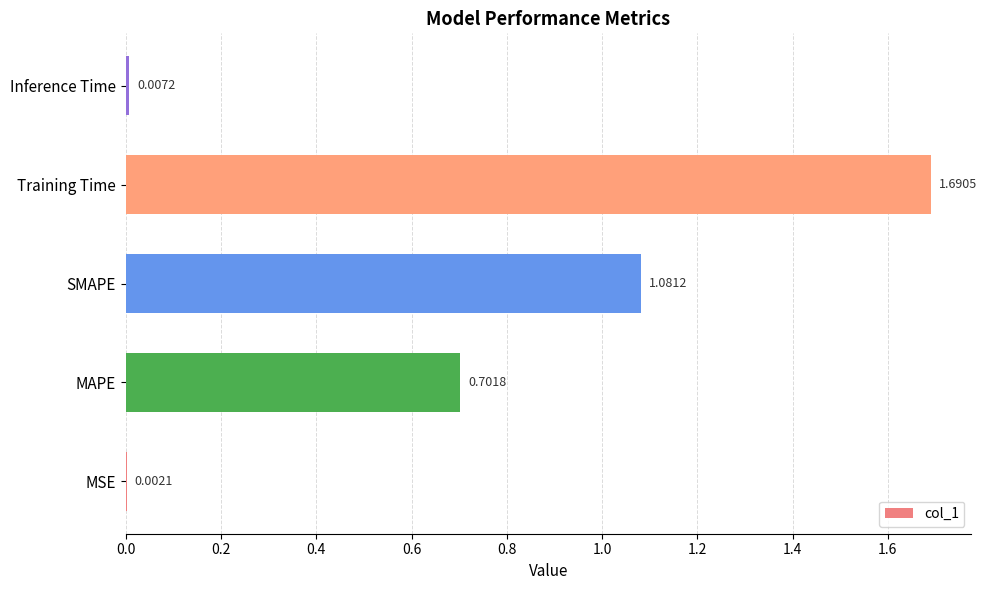

Where is the data nearest to the value 0?

MSE